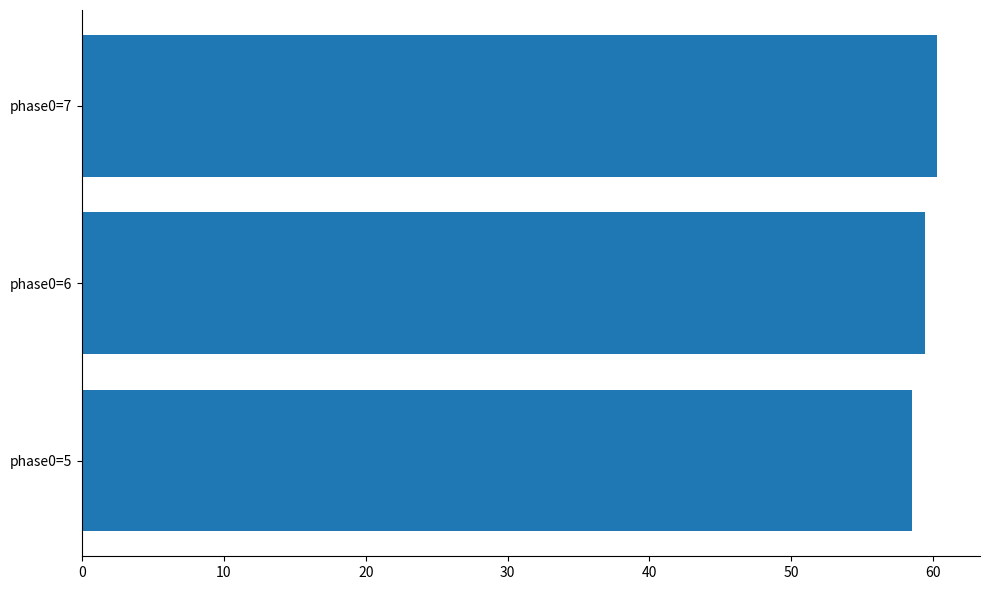

How many values exceed 59?

2